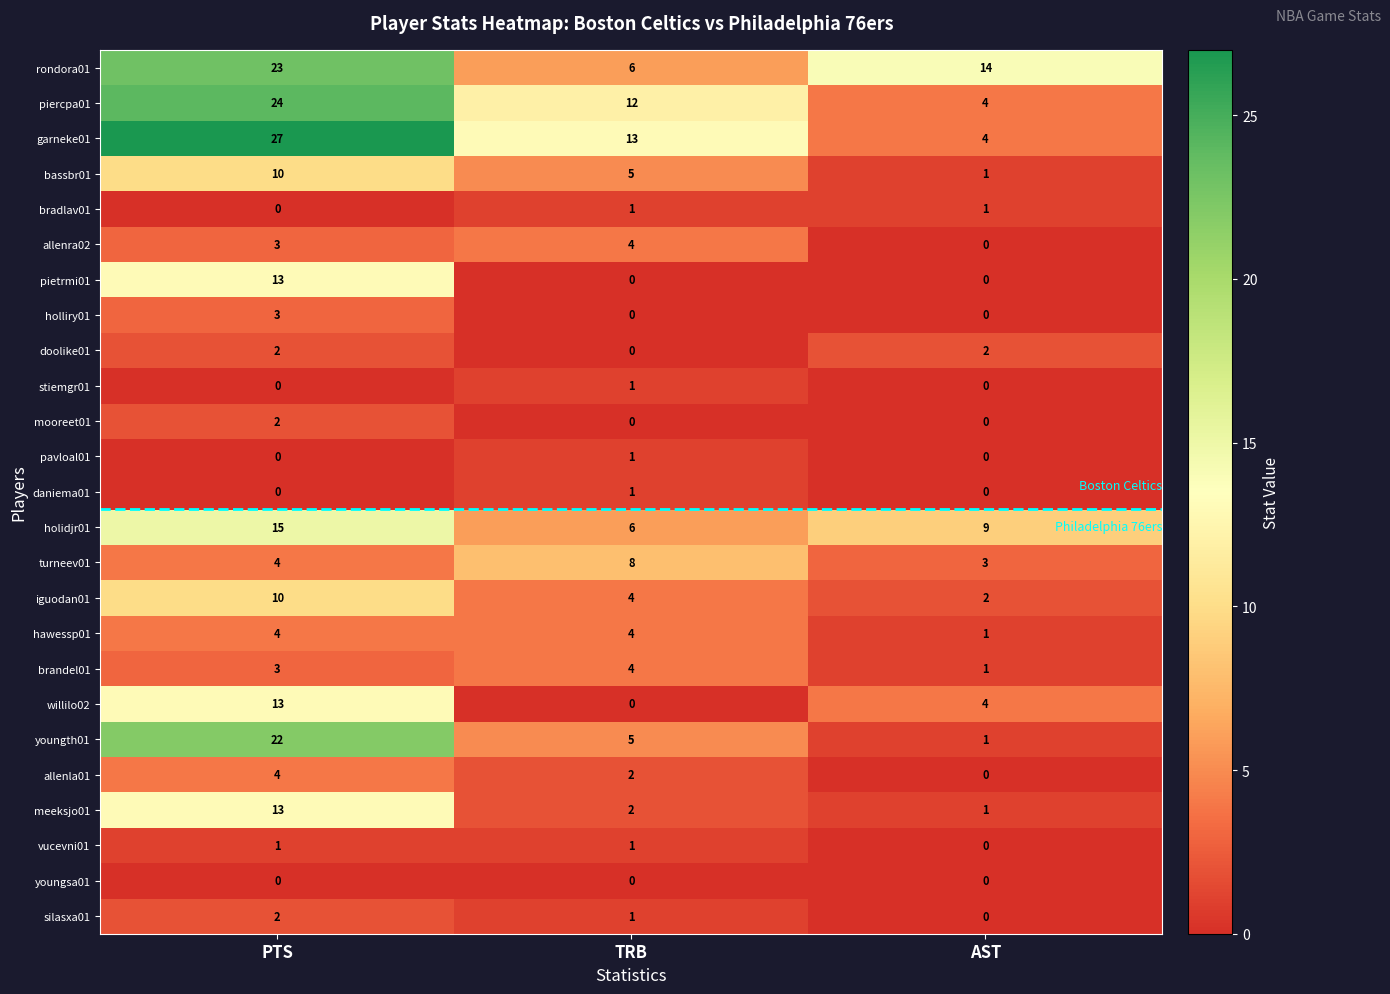

At which category is the sum across all series the highest?

PTS